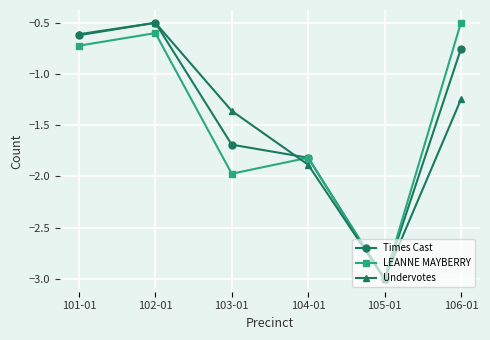

How many lines are shown in the chart?

3